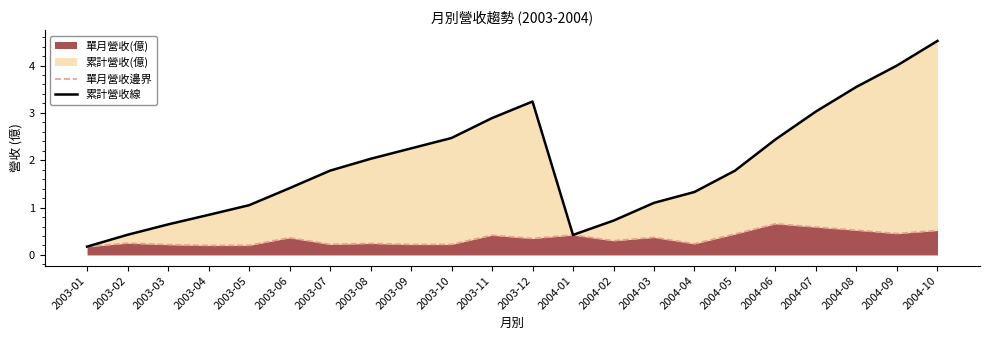

What is the sum of all 累計營收線 values?

42.1